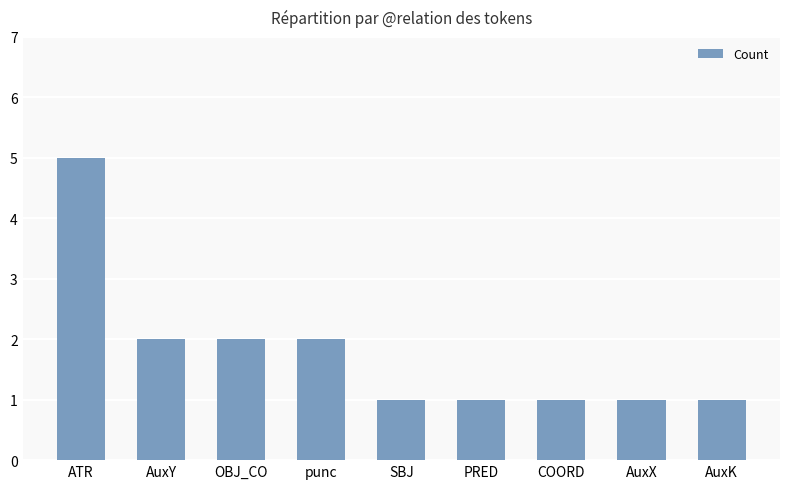

Count the number of categories in the chart.

9